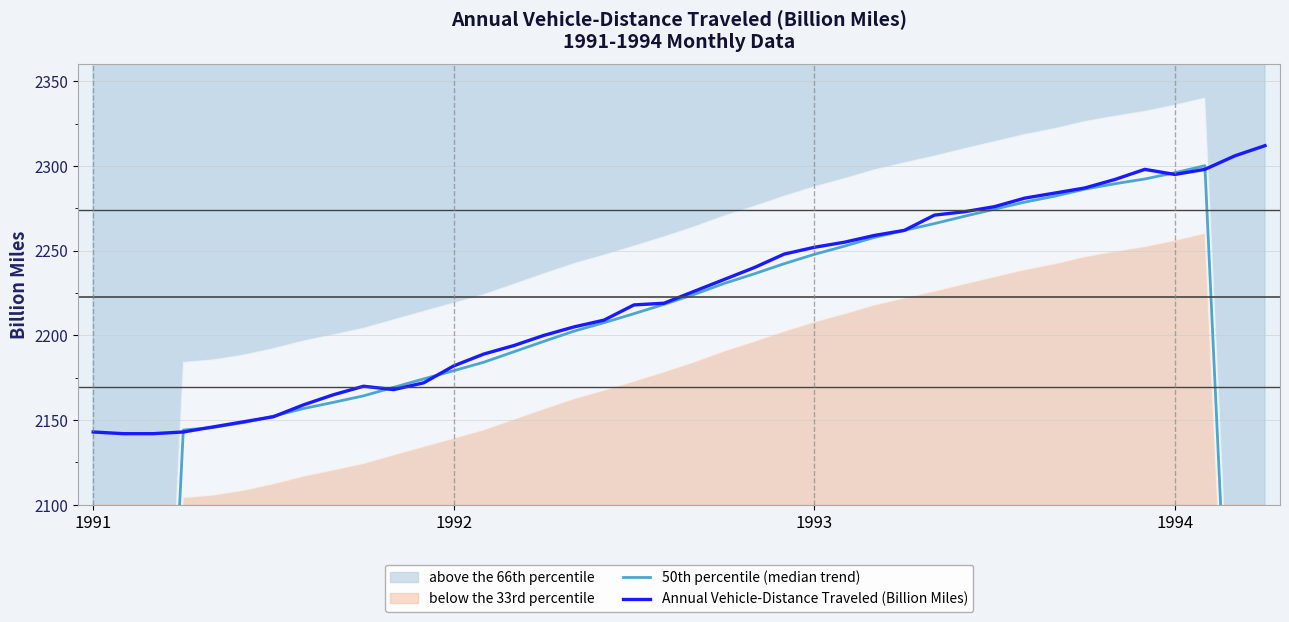

Reading left to right, what are all the values shown in this chart?

50th percentile (median trend): 1071.2	1428.3	1786.0	2144.2	2145.7	2148.5	2152.3	2156.8	2160.5	2164.3	2169.3	2174.3	2179.2	2184.2	2190.3	2196.5	2202.5	2207.5	2212.8	2218.3	2224.2	2230.7	2236.3	2242.3	2247.8	2252.7	2257.8	2262.0	2266.0	2270.3	2274.5	2278.7	2282.2	2286.3	2289.5	2292.3	2296.0	2300.2	1918.2	1535.2
Annual Vehicle-Distance Traveled (Billion Miles): 2143.0	2142.0	2142.0	2143.0	2146.0	2149.0	2152.0	2159.0	2165.0	2170.0	2168.0	2172.0	2182.0	2189.0	2194.0	2200.0	2205.0	2209.0	2218.0	2219.0	2226.0	2233.0	2240.0	2248.0	2252.0	2255.0	2259.0	2262.0	2271.0	2273.0	2276.0	2281.0	2284.0	2287.0	2292.0	2298.0	2295.0	2298.0	2306.0	2312.0